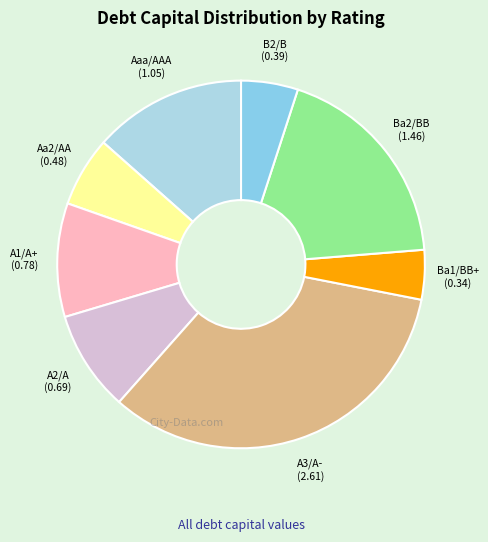

How many segments does this pie chart have?

8